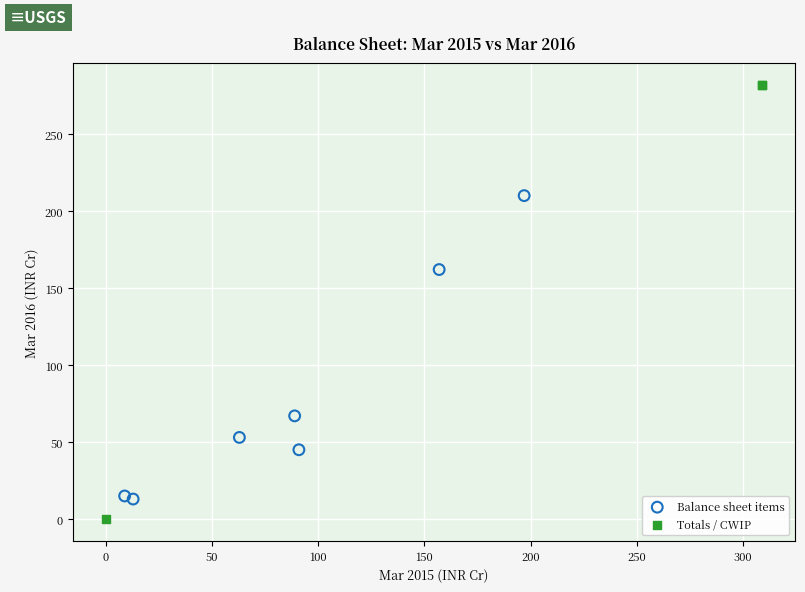

Which series has the largest Y range (max minus min)?

Totals / CWIP